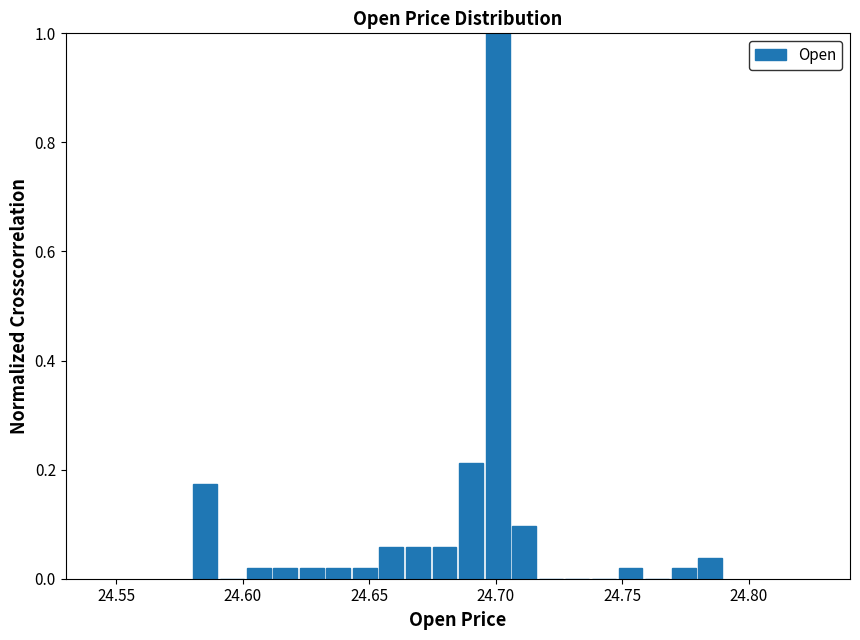

Around what value on the x-axis is the tallest bar? Give the approximate position of its centre, as read against the axis.

24.700